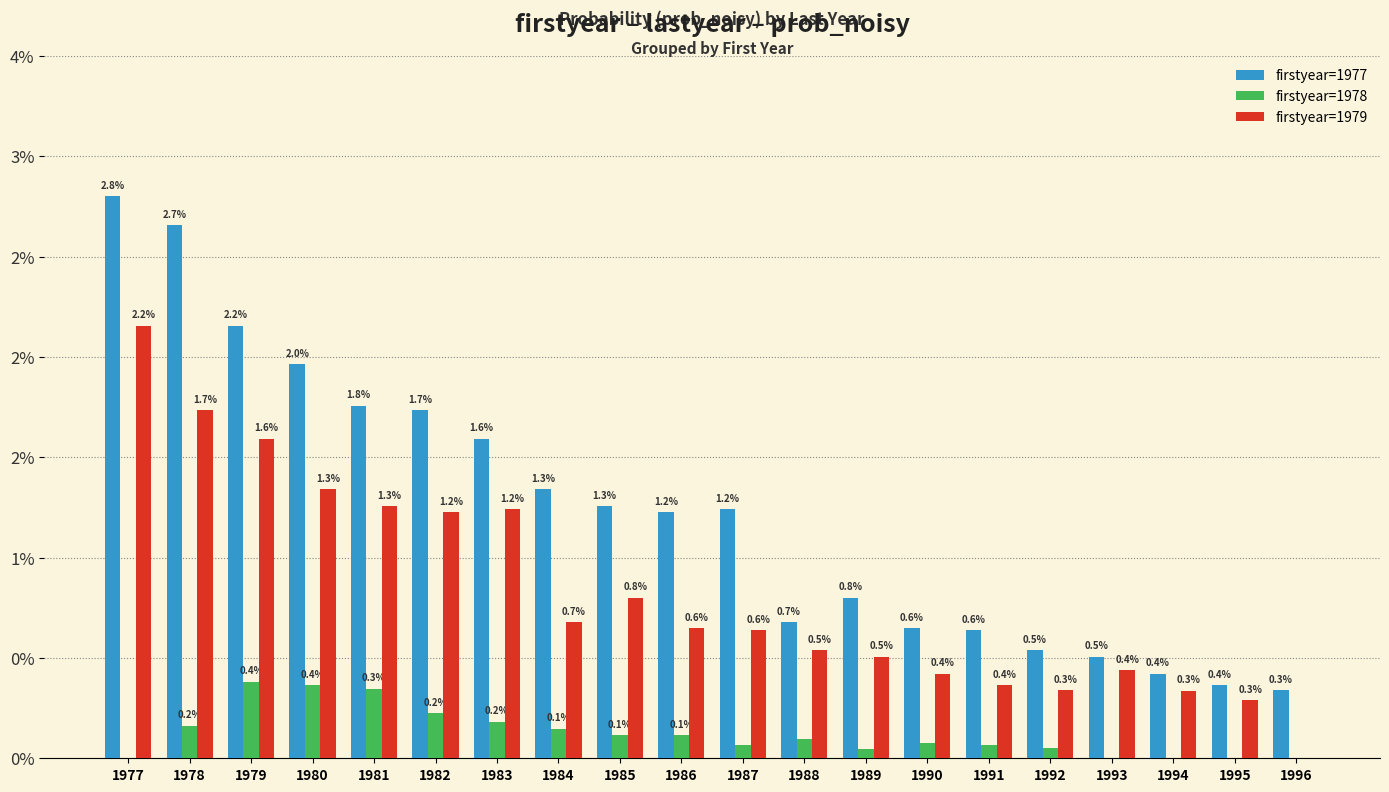

How many firstyear=1978 values are between 0 and 1?

20